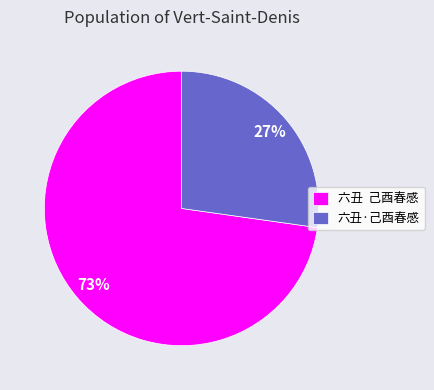

What is the largest slice in the pie chart?

六丑 己酉春感